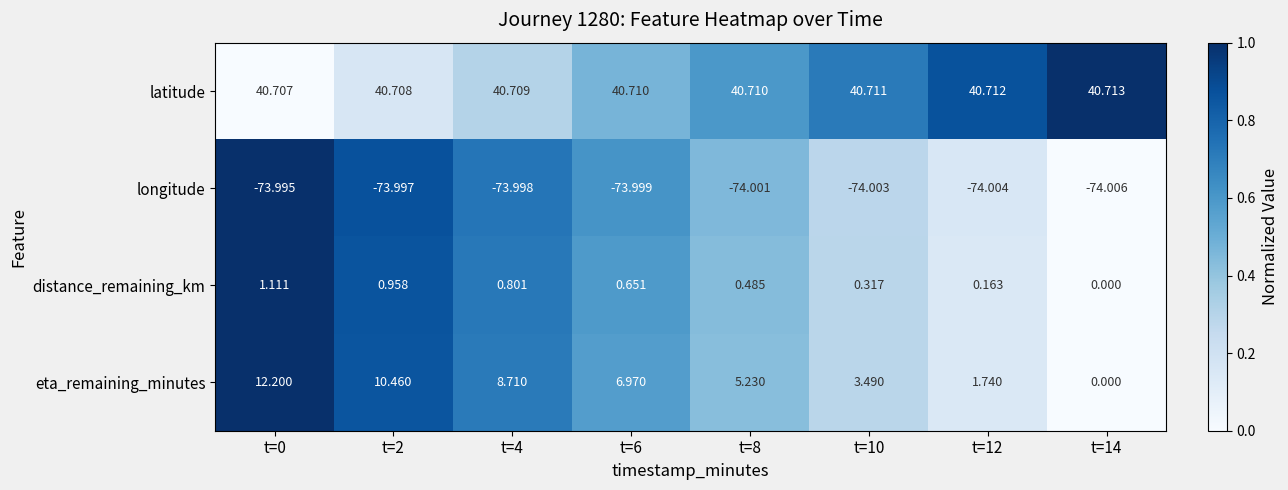

What is the total value across all series at t=10?

-29.5